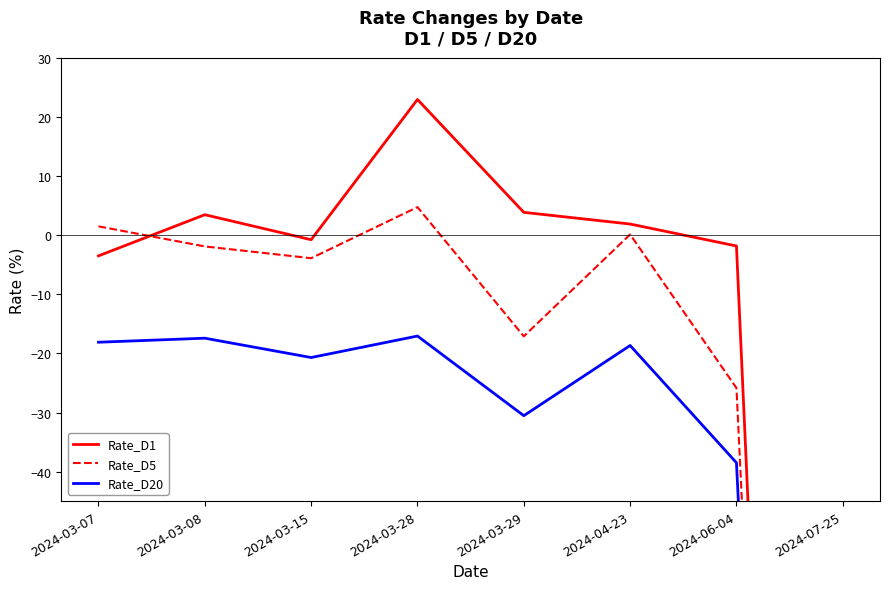

Between 2024-03-08 and 2024-03-15, which series saw the biggest shift?

Rate_D1